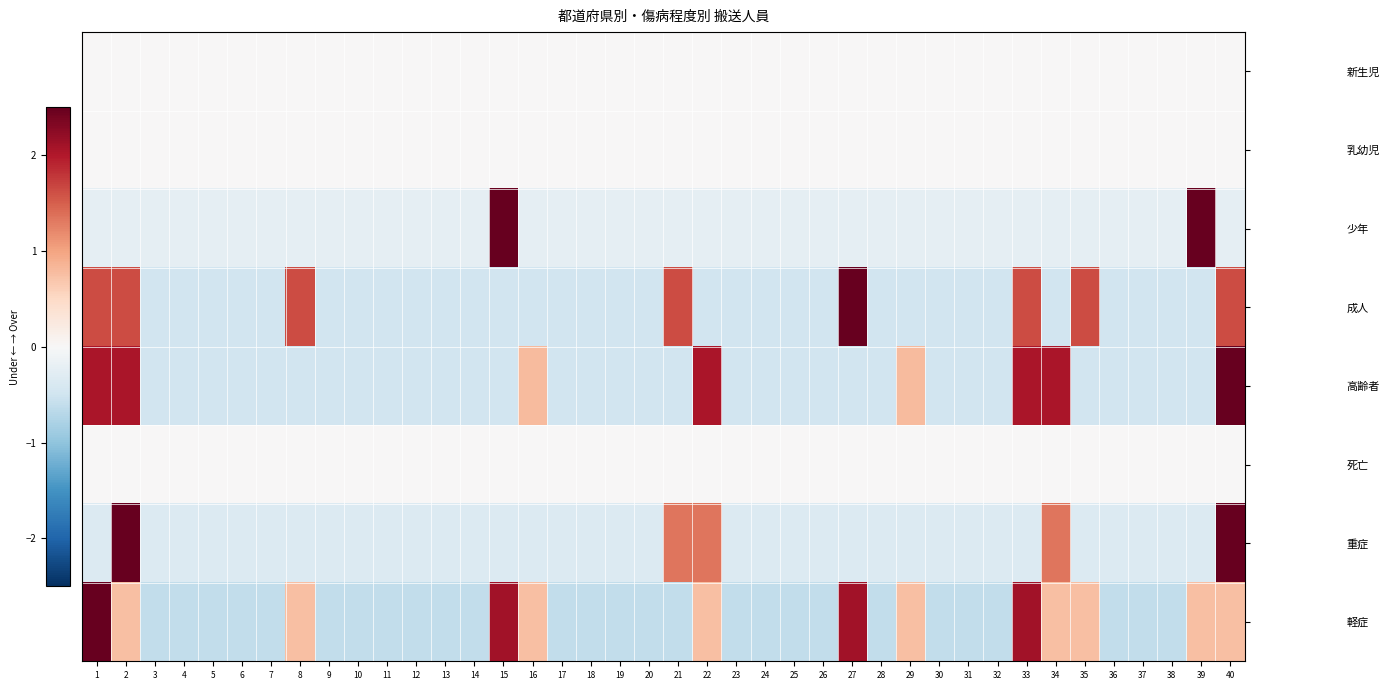

Rank the series by their maximum value, from lowest to highest.

新生児, 乳幼児, 死亡, 高齢者, 軽症, 成人, 重症, 少年